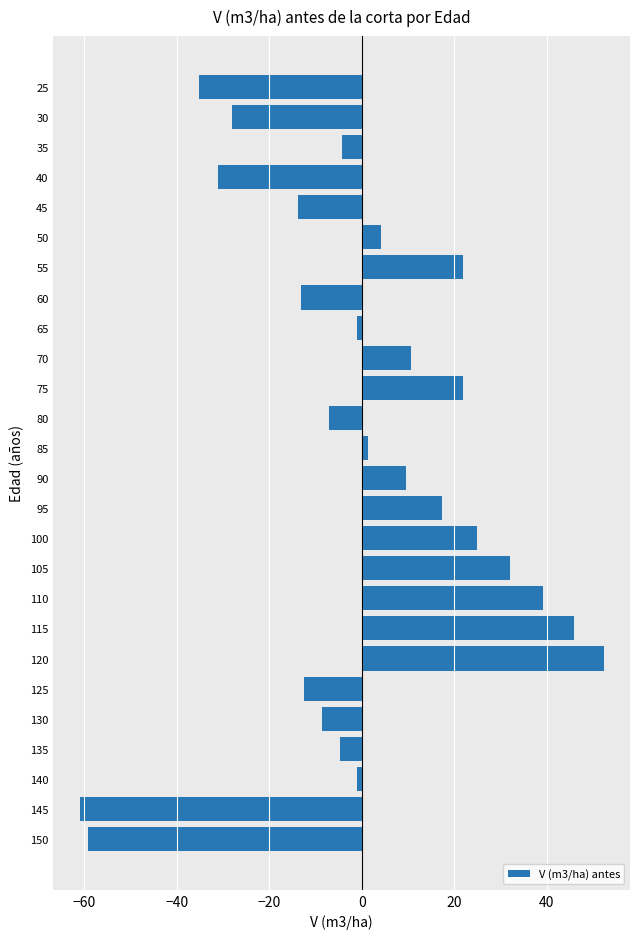

True or false: the data shows 32.1 at 105.

True